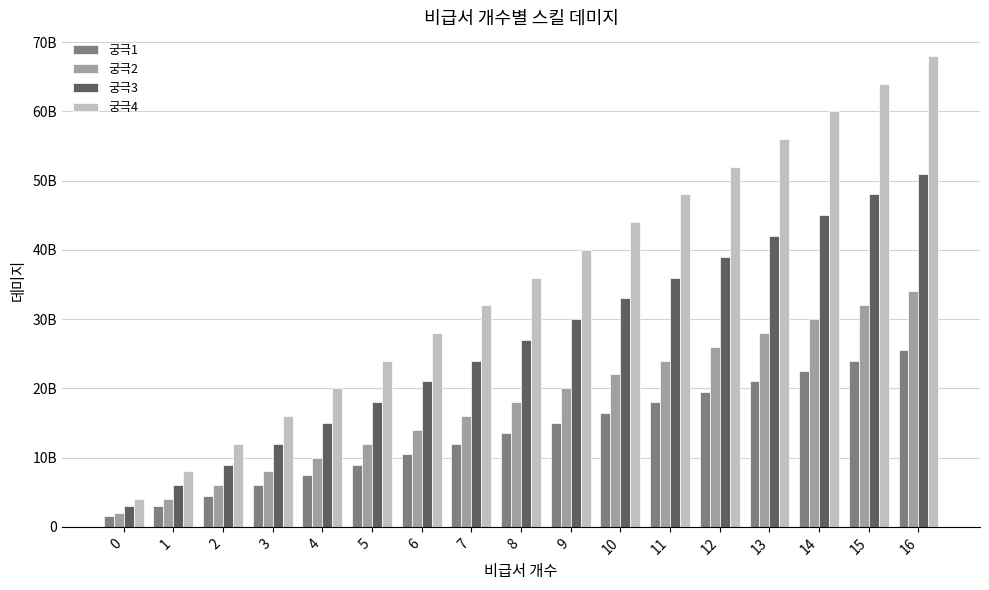

What is the maximum value shown in the chart?

68000000000